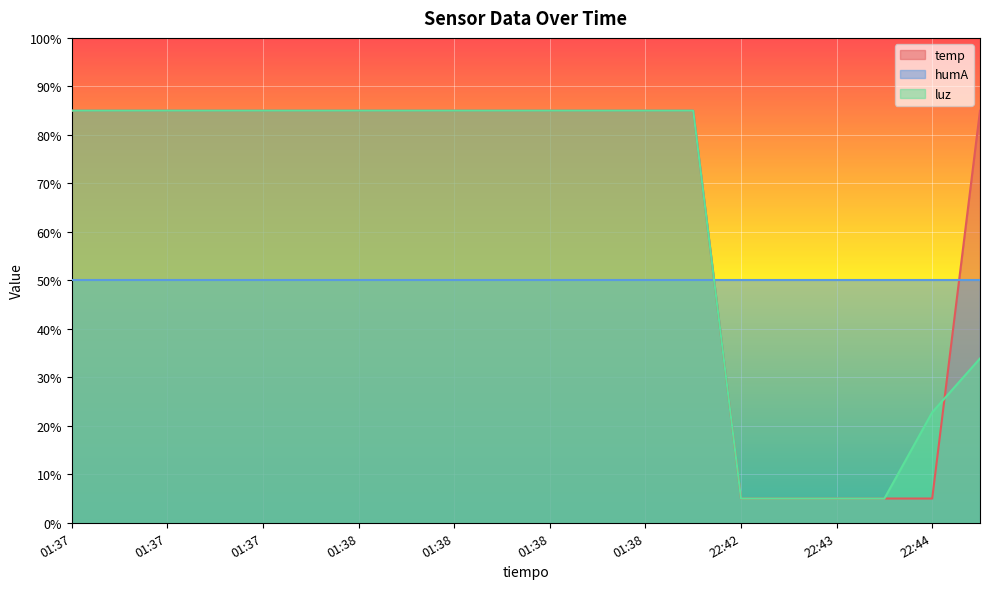

Is the value of luz at 01:37 greater than the value of temp at 01:37?

No